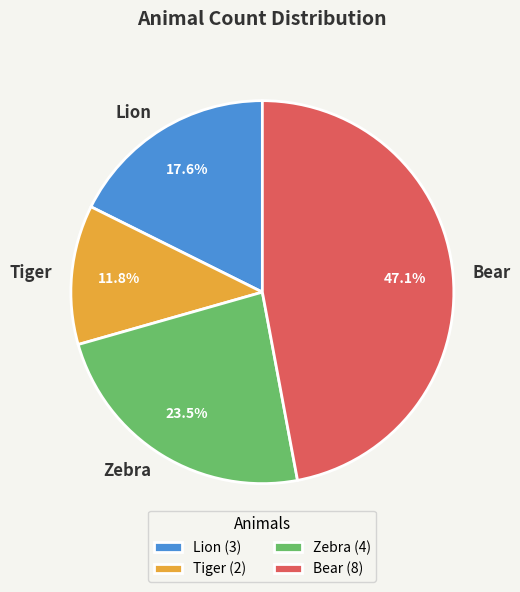

The Lion slice represents 18% of the pie. True or false?

True